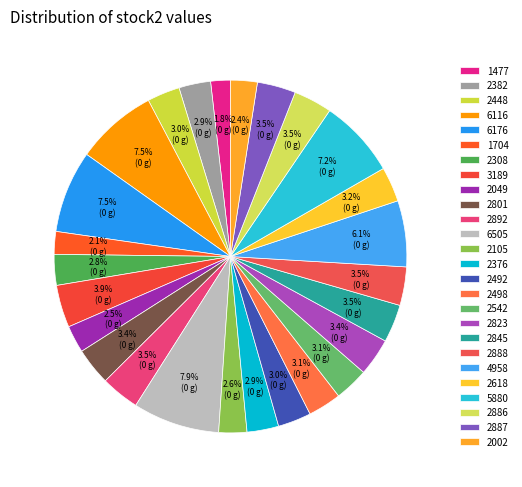

What percentage do 2308 and 2845 together represent?

6.3%